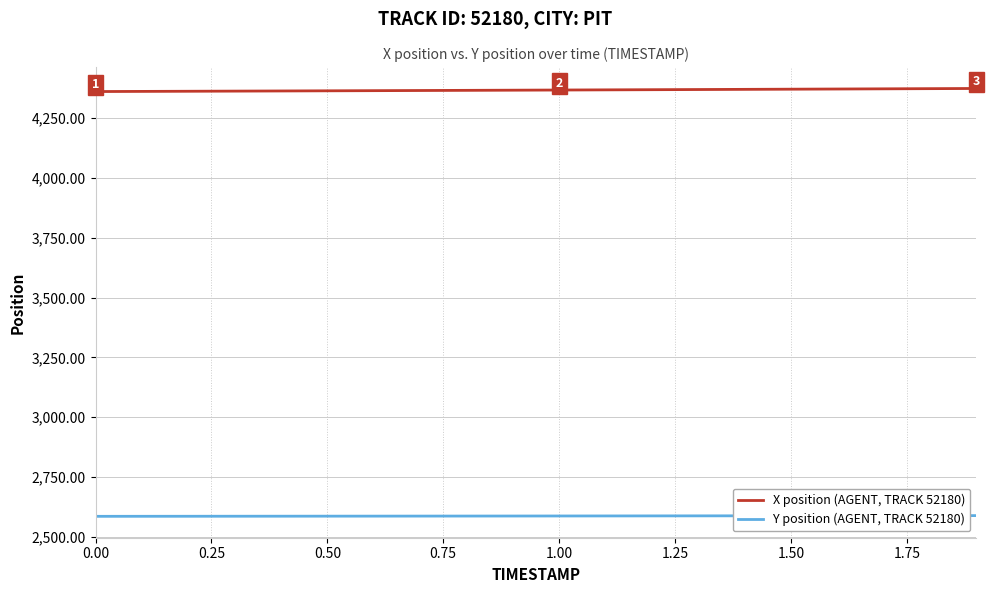

How many categories are shown in the chart?

20